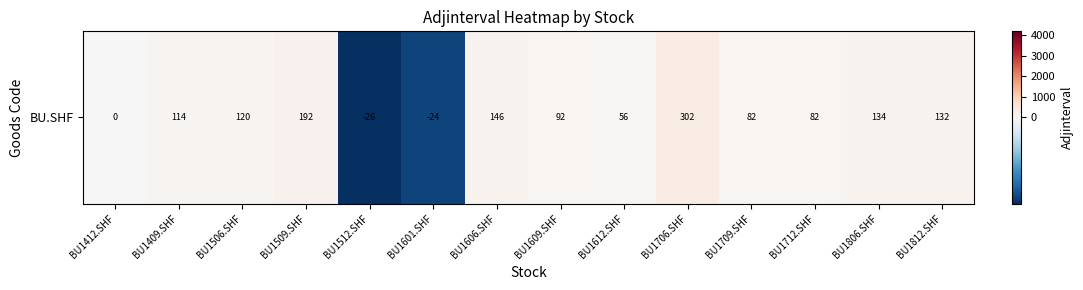

Rank the categories by value from lowest to highest.

BU1512.SHF, BU1601.SHF, BU1412.SHF, BU1612.SHF, BU1709.SHF, BU1712.SHF, BU1609.SHF, BU1409.SHF, BU1506.SHF, BU1812.SHF, BU1806.SHF, BU1606.SHF, BU1509.SHF, BU1706.SHF